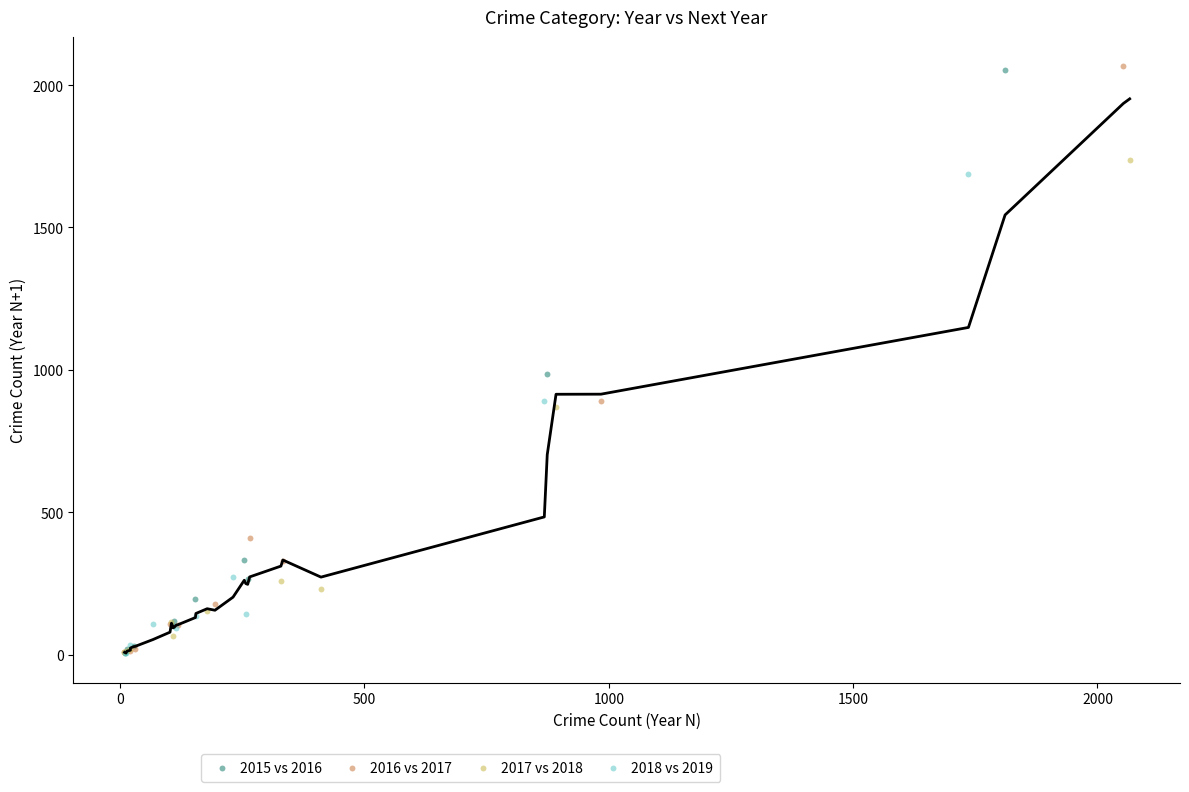

Which series has the widest spread of Y values?

2016 vs 2017